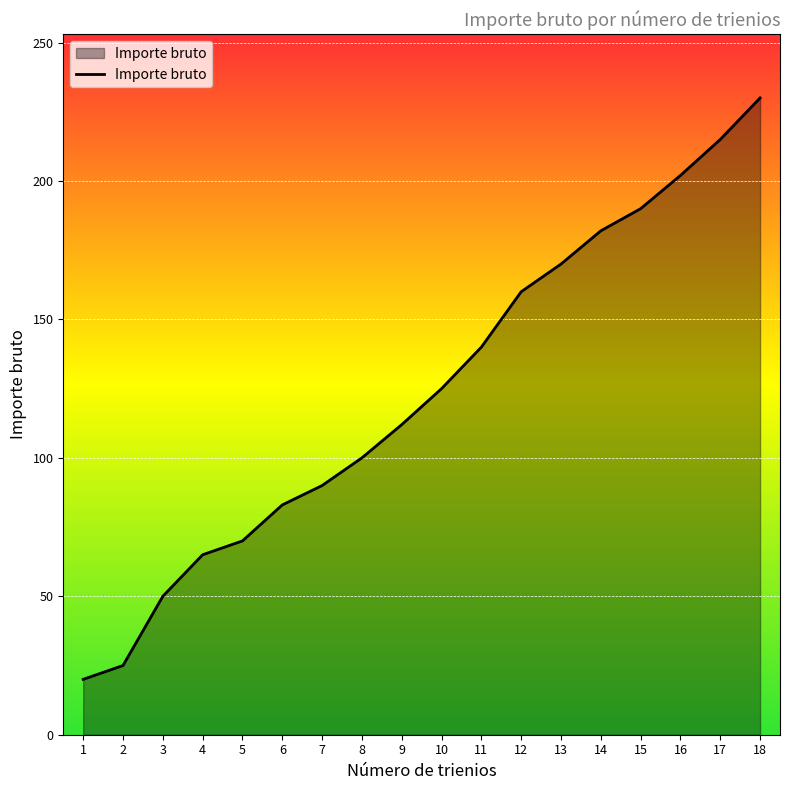

How many values are below 125?

9